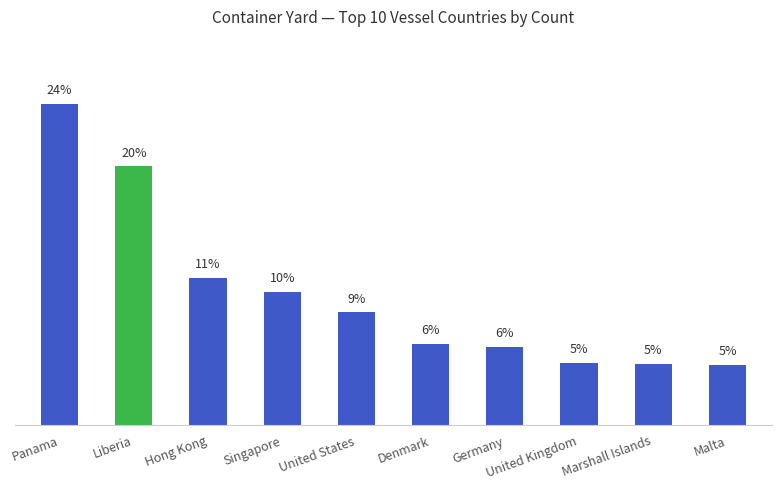

Are the bars horizontal?

No